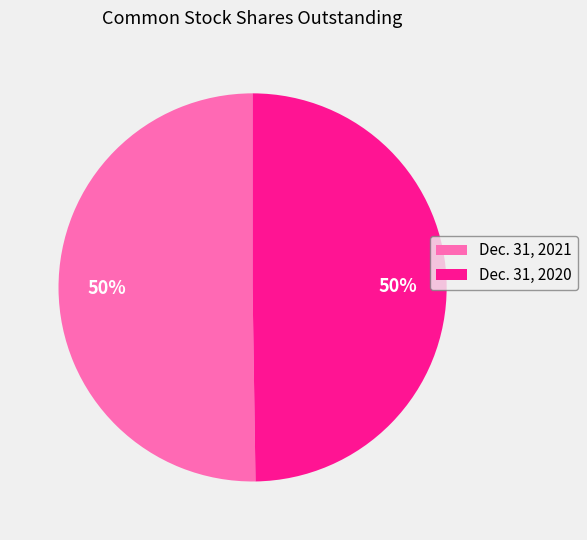

What is the ratio of the value at Dec. 31, 2021 to the value at Dec. 31, 2020?

1.0